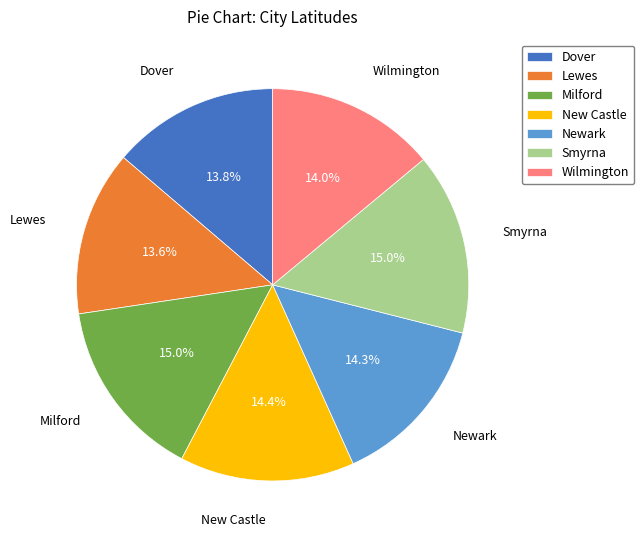

Do Smyrna and Milford together represent more than half of the pie?

No